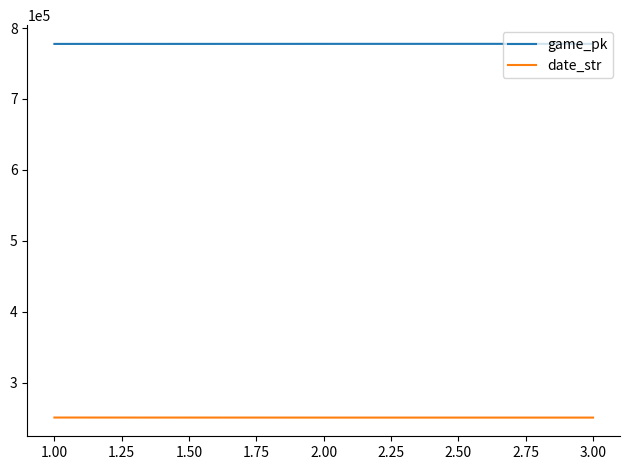

What are all the series names shown in the legend?

game_pk, date_str